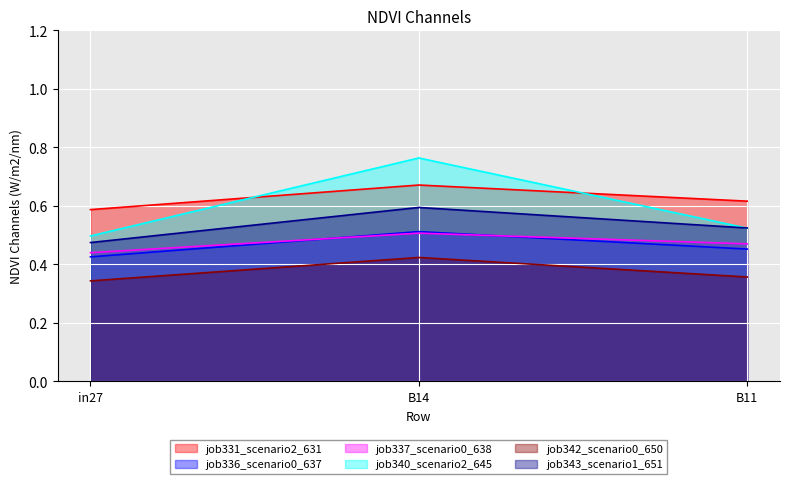

Is the value of job336_scenario0_637 at B14 greater than the value of job340_scenario2_645 at B11?

No